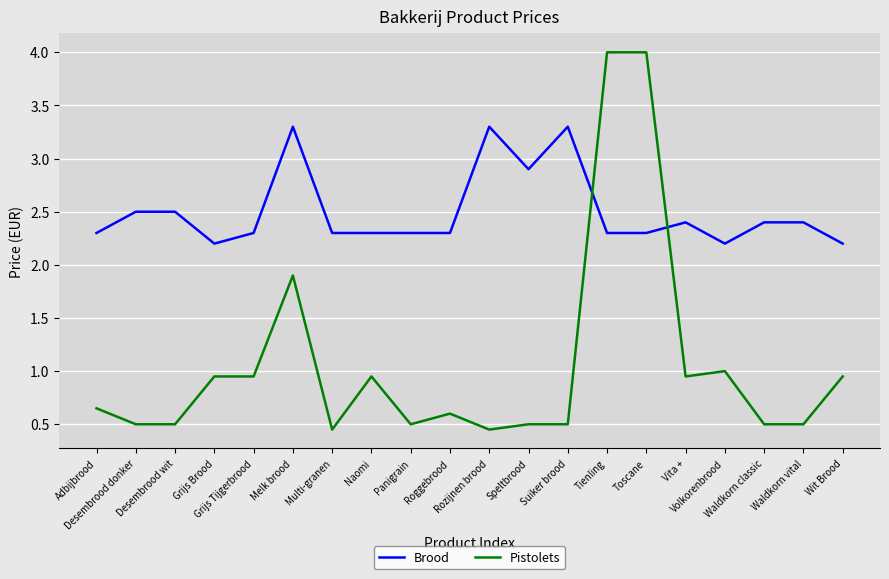

Between Panigrain and Suiker brood, which series saw the biggest shift?

Brood